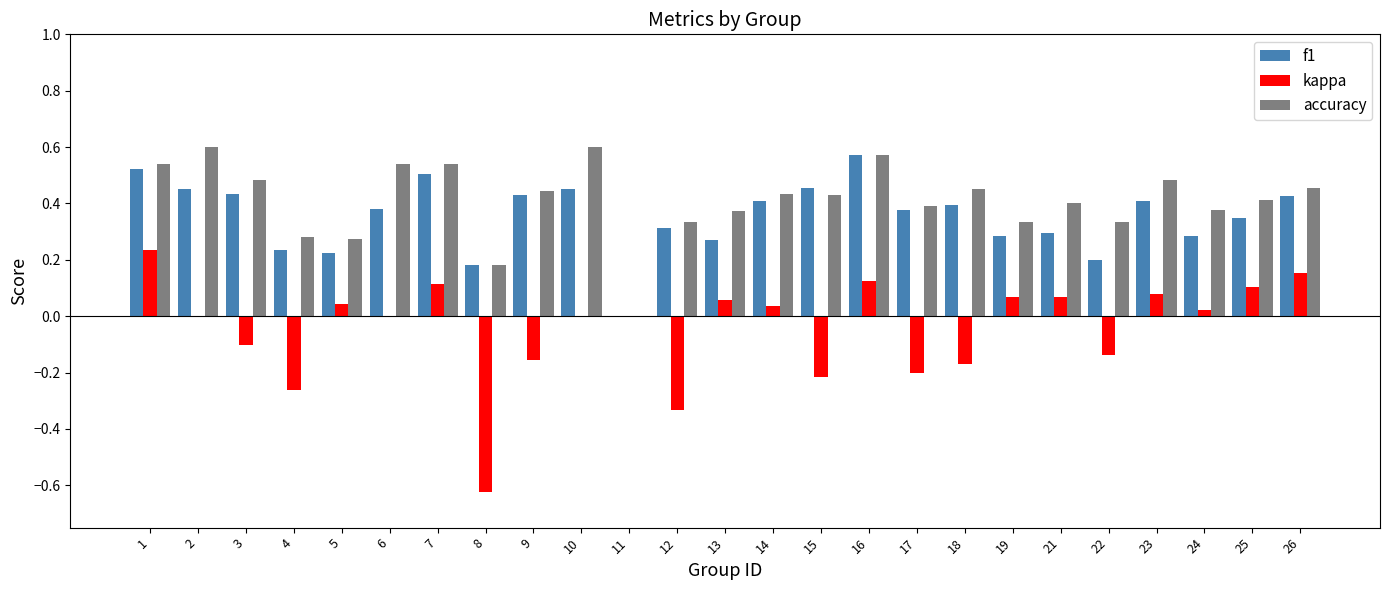

The kappa series shows 0.0 at 23. True or false?

False